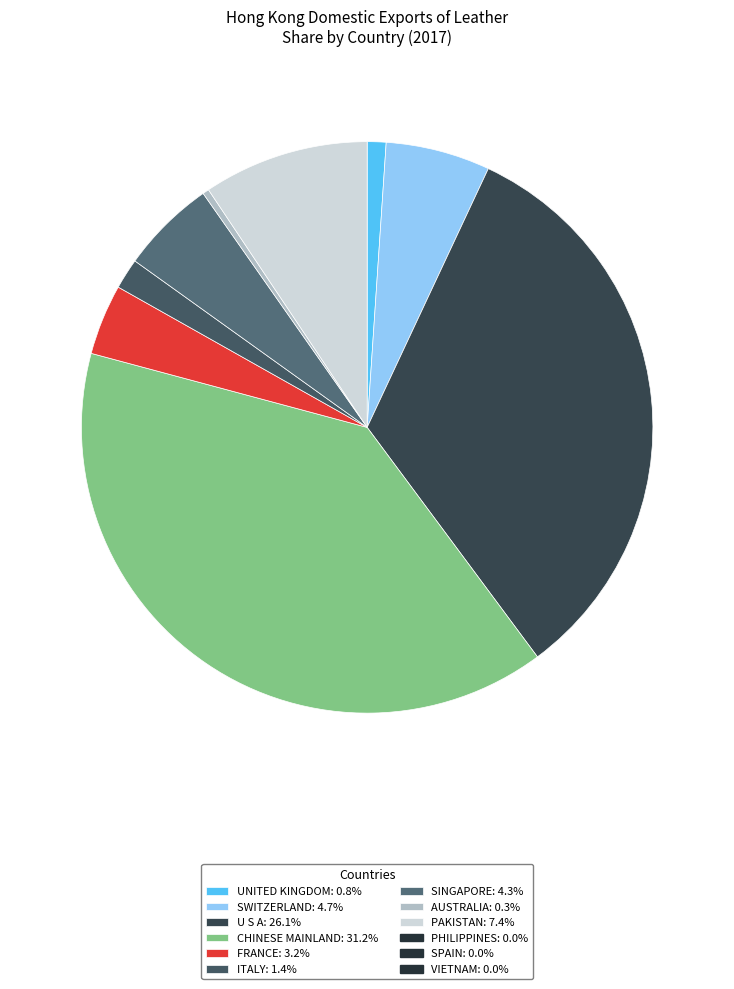

How many slices are in this pie chart?

9